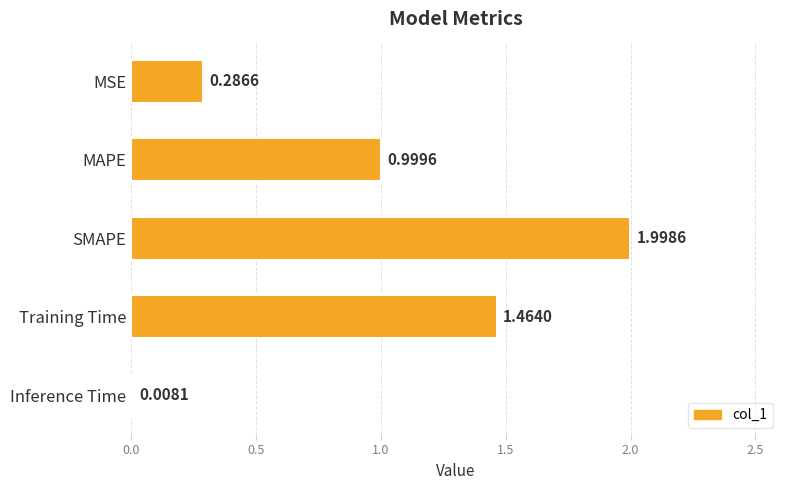

What is the average value?

1.0